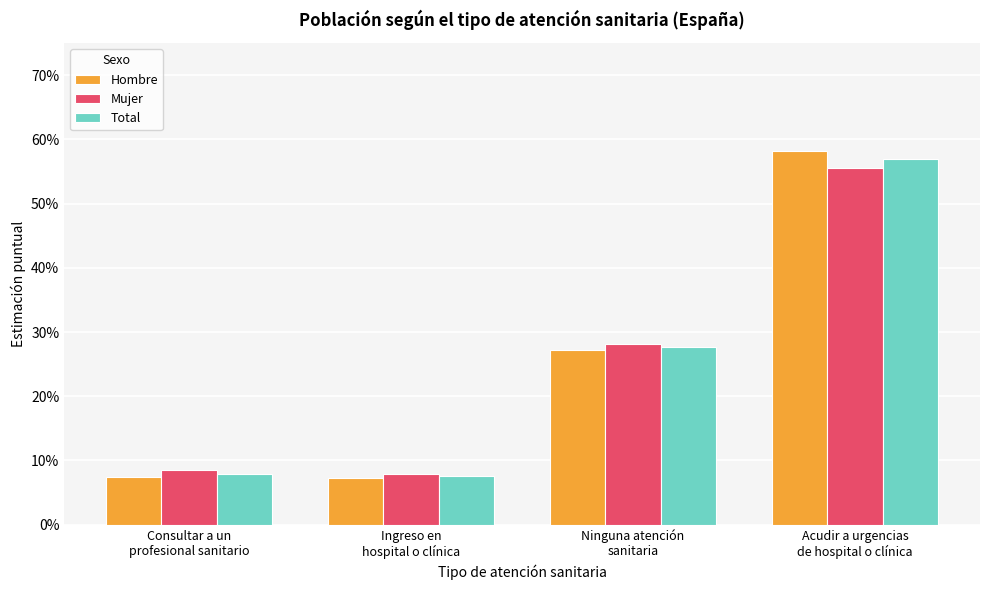

What is the label of the 1st bar from the left?

Consultar a un
profesional sanitario